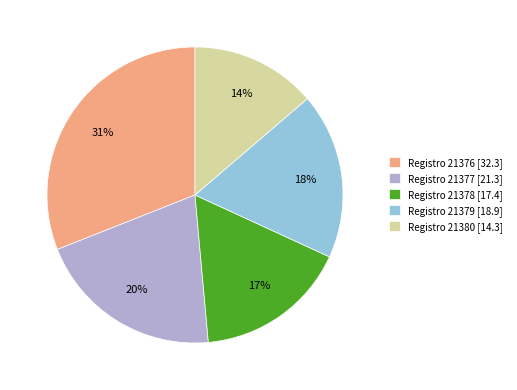

Is the sum of Registro 21378 [17.4] and Registro 21379 [18.9] greater than half?

No